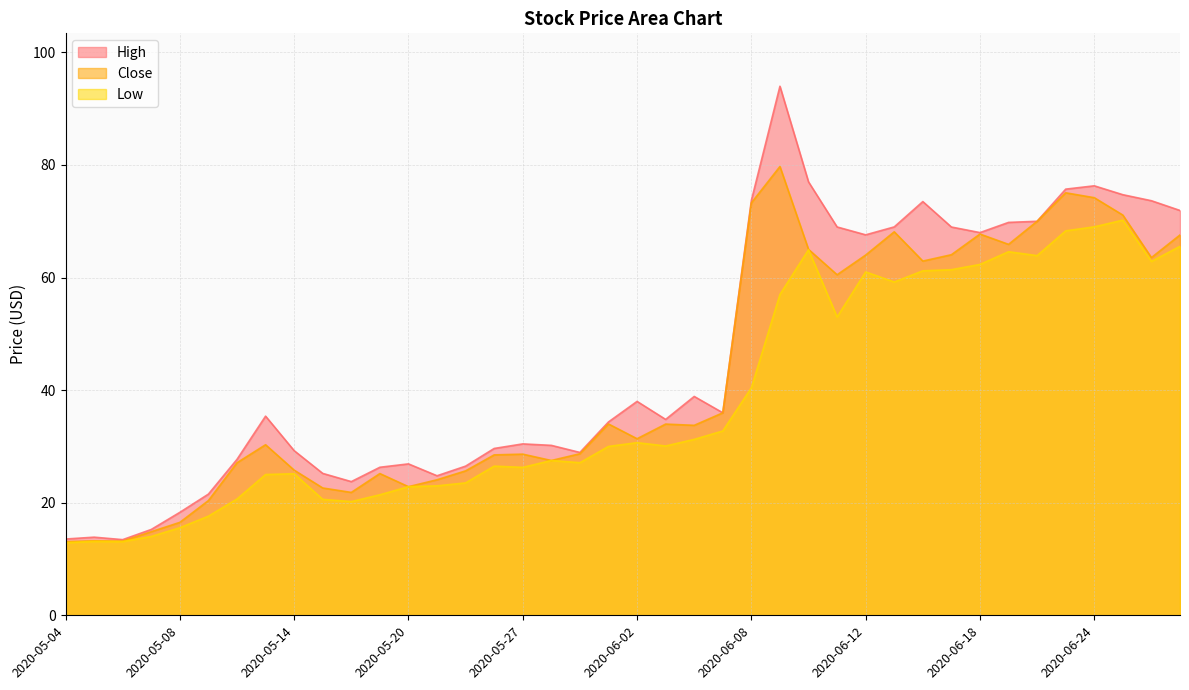

How many interior local valleys does the High series have?

8